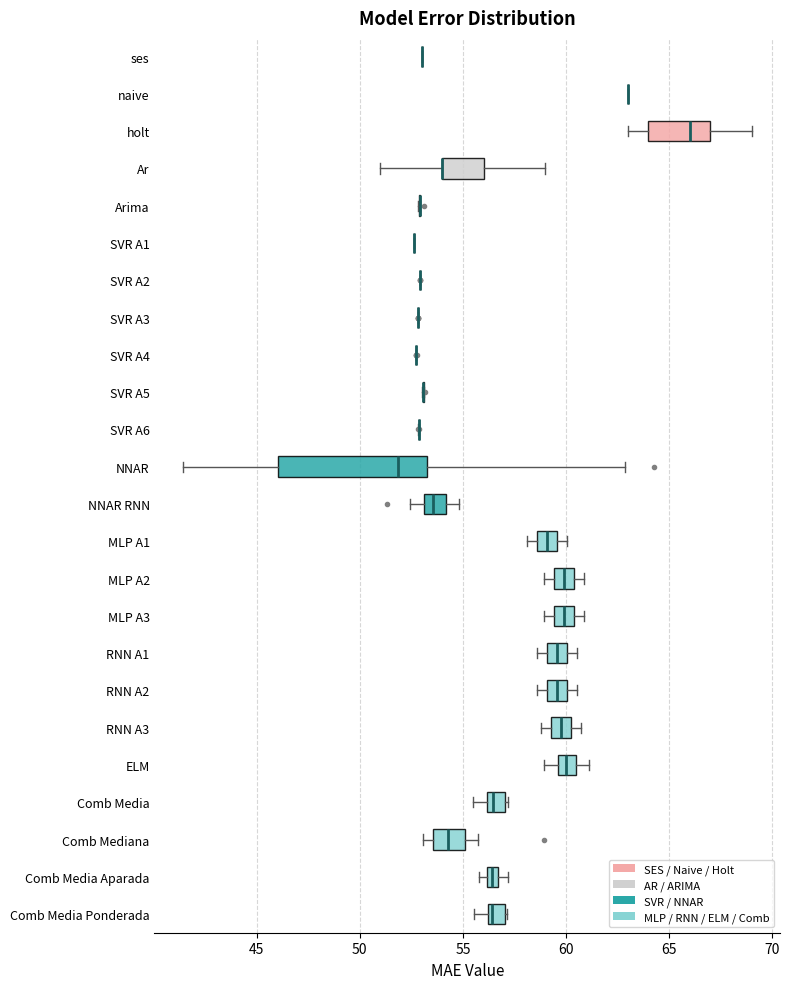

Comparing the boxes themselves (not the whiskers), which one is the widest?

NNAR